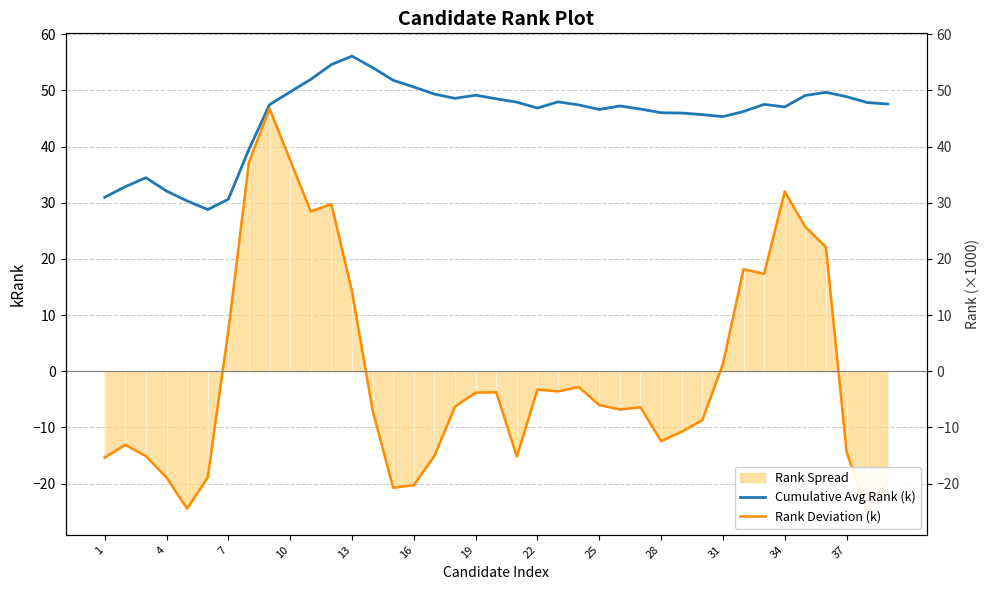

True or false: Rank Deviation (k) and Cumulative Avg Rank (k) intersect in this chart.

False